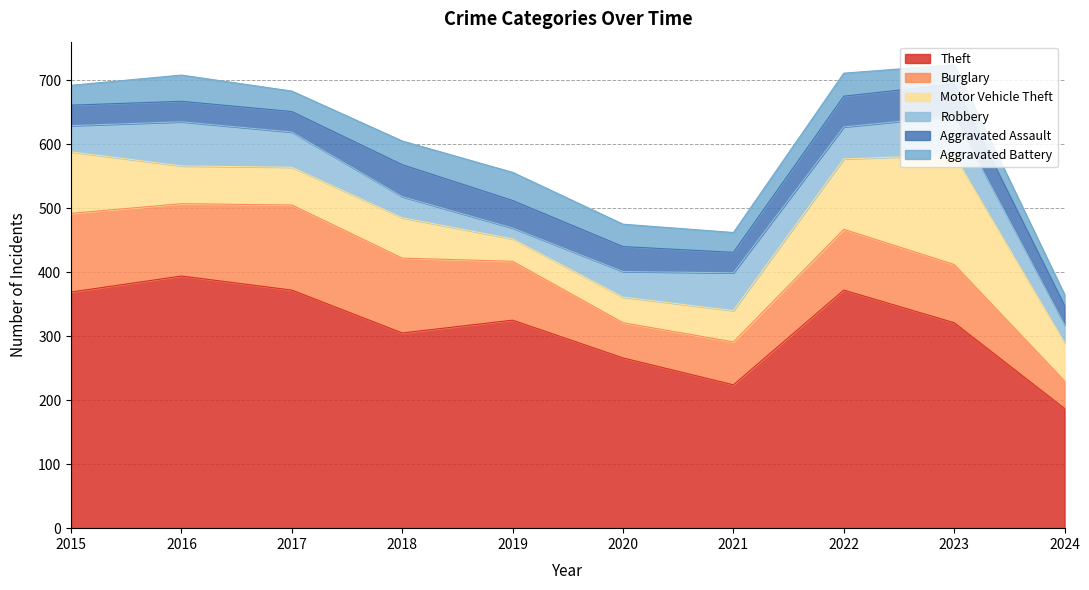

Which series has the largest range (max minus min)?

Theft